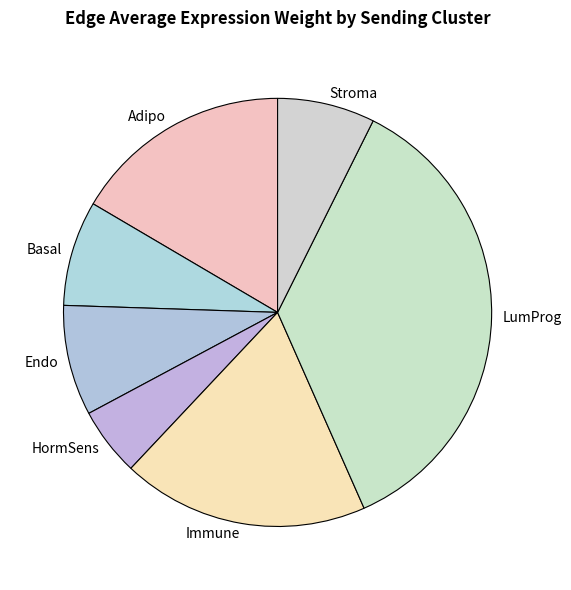

Does any single category account for the majority?

No